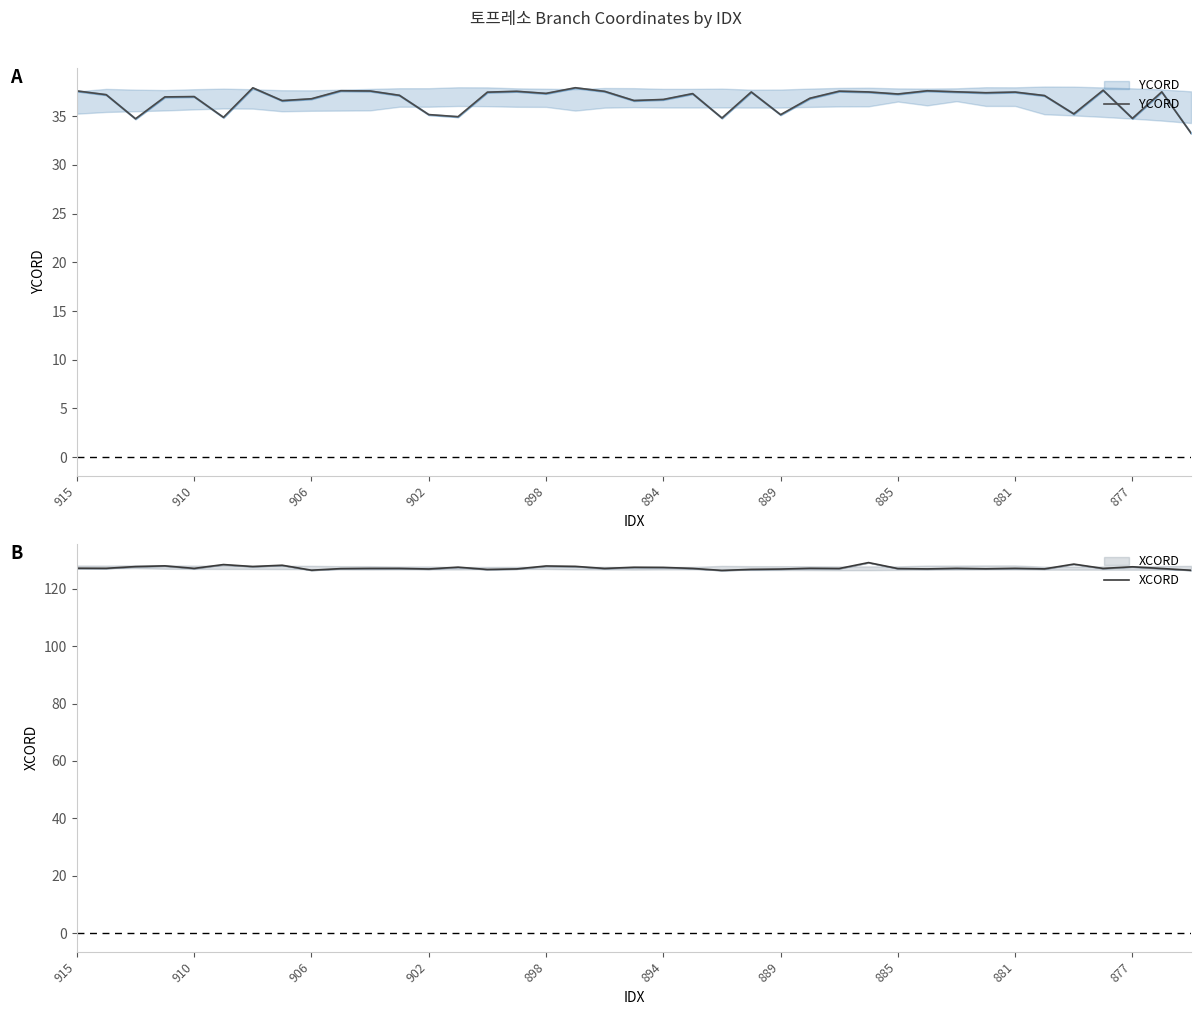

In XCORD, how many points are lower than both neighbors (excluding endpoints)?

13